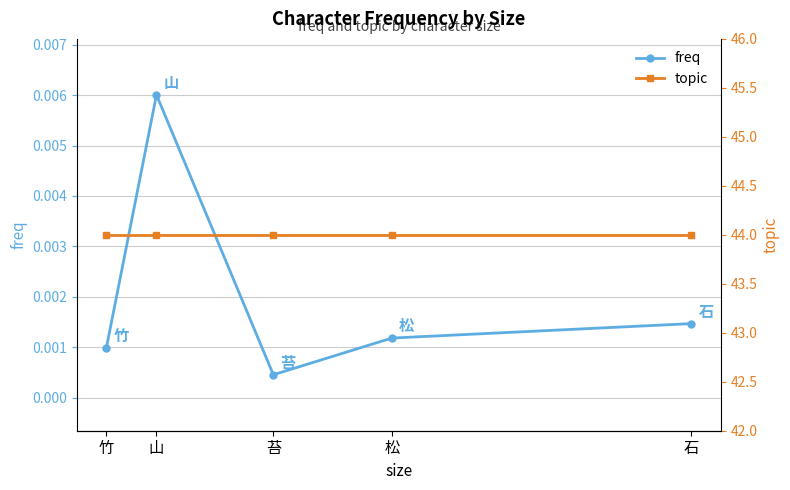

Does the chart display data point markers on the line(s)?

Yes